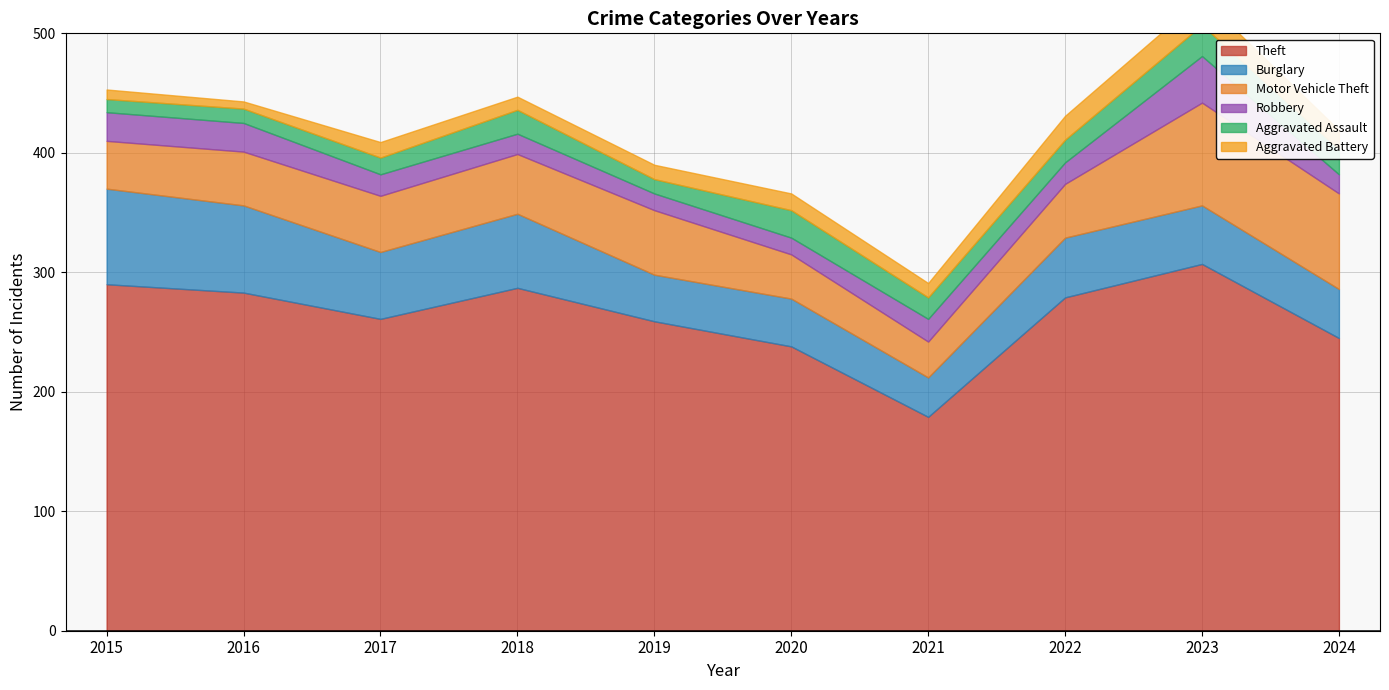

How many categories are shown in the chart?

10